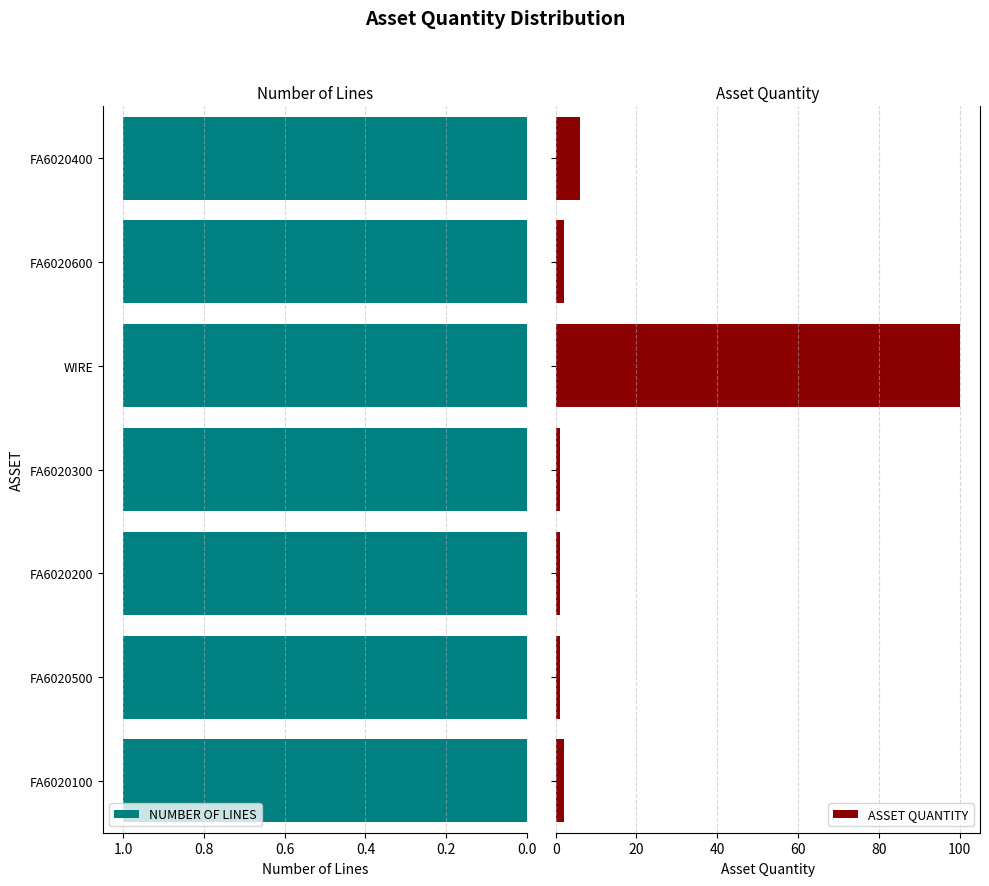

What is the average value of the ASSET QUANTITY series?

16